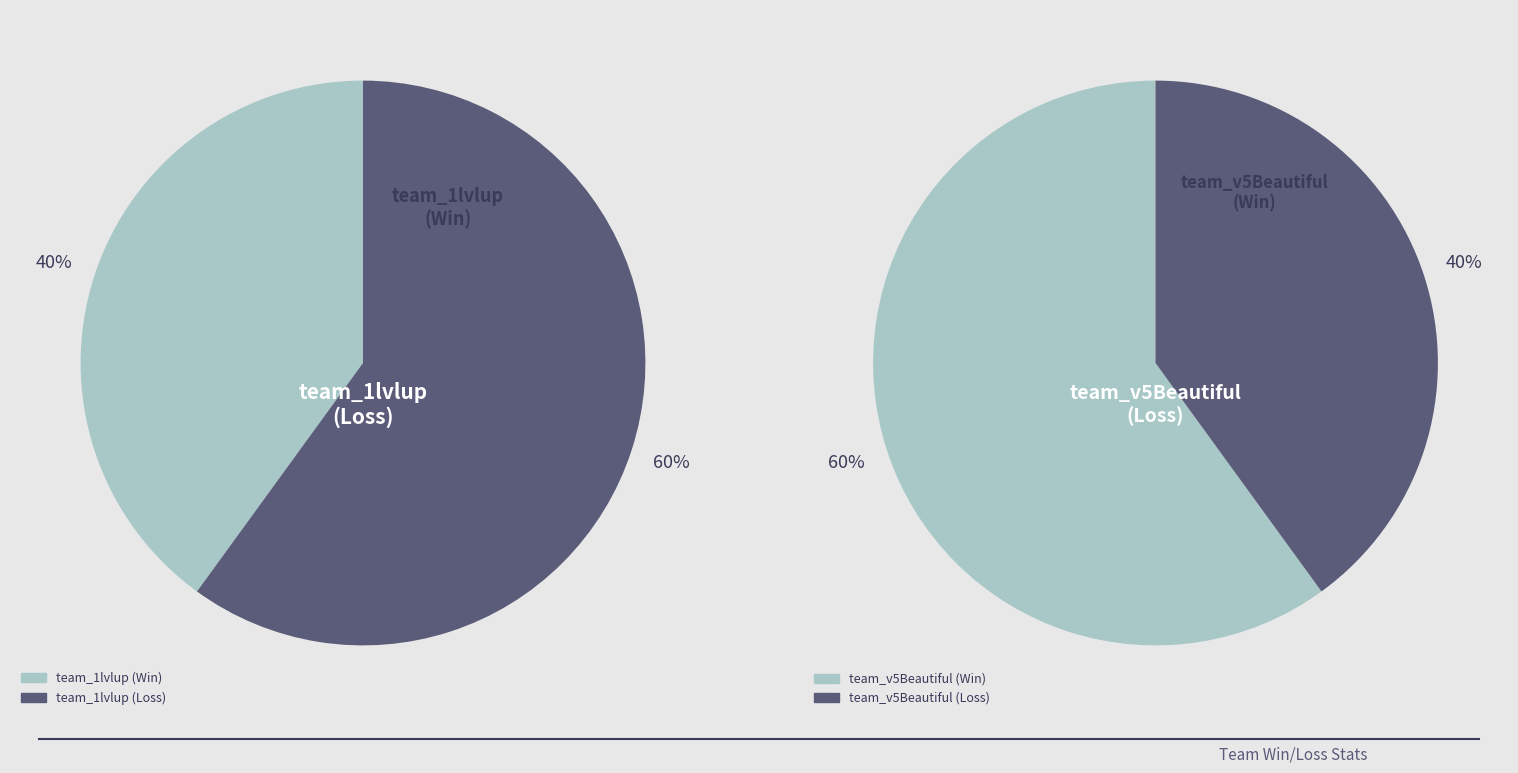

Which slice is the smallest?

team_1lvlup